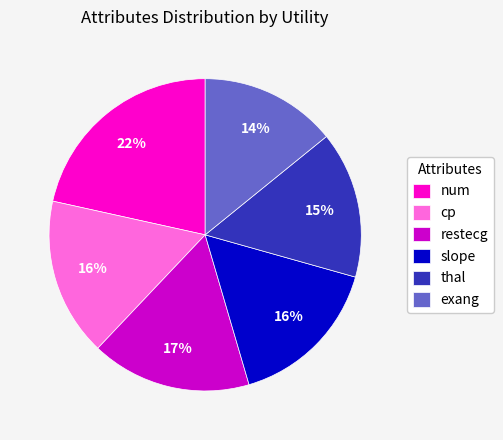

How many slices are in this pie chart?

6